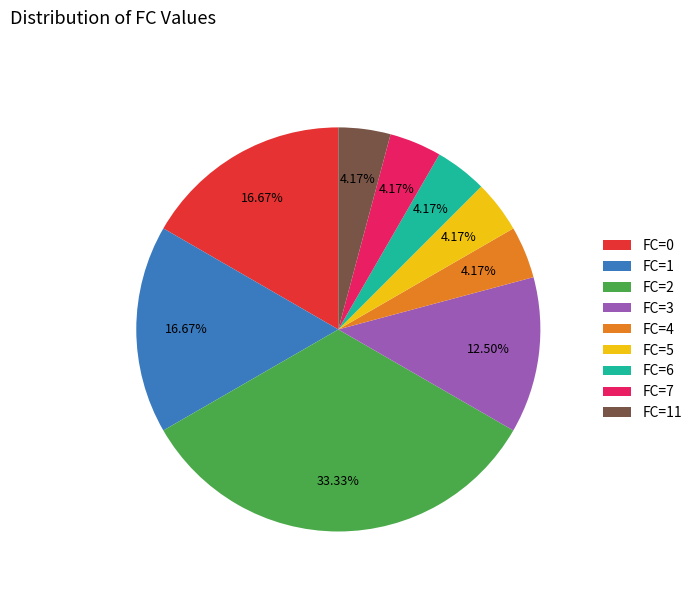

Combined, do FC=5 and FC=4 account for over 50%?

No